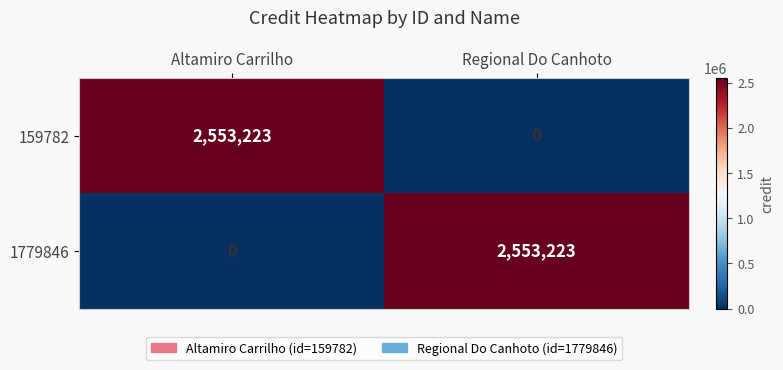

Reading right to left, what are all the values shown in this chart?

159782: 0	2553223
1779846: 2553223	0